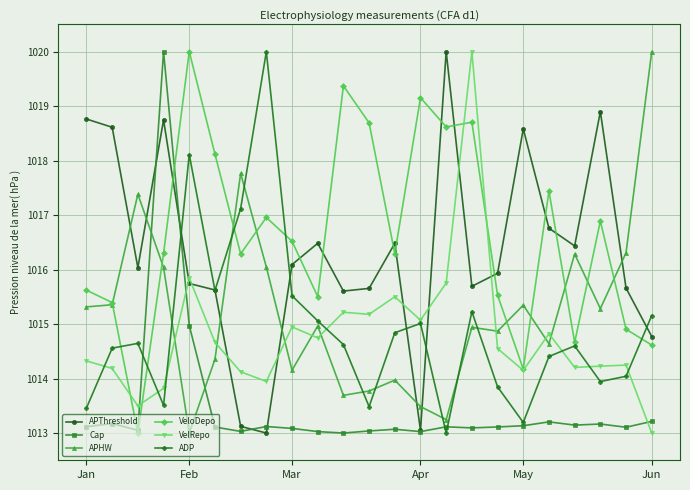

True or false: Cap and VelRepo intersect in this chart.

True